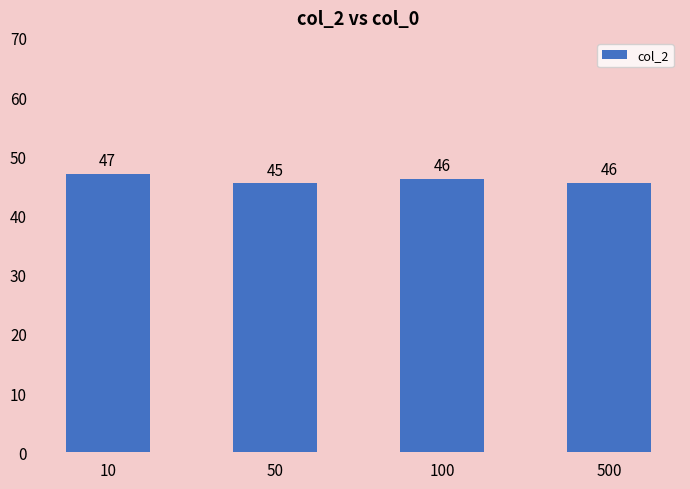

Is it true that the value at 10 is 18.4?

False